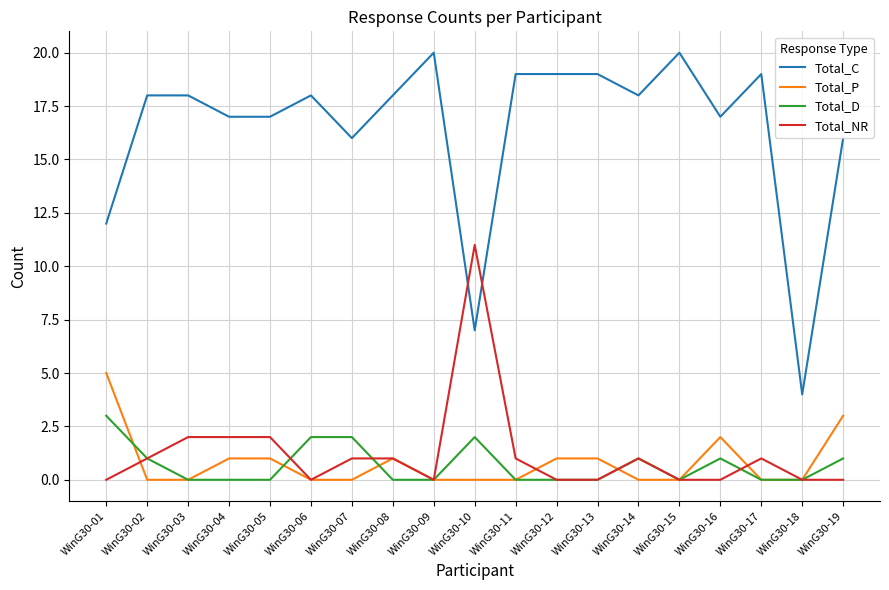

At how many categories does at least one series exceed 0?

19